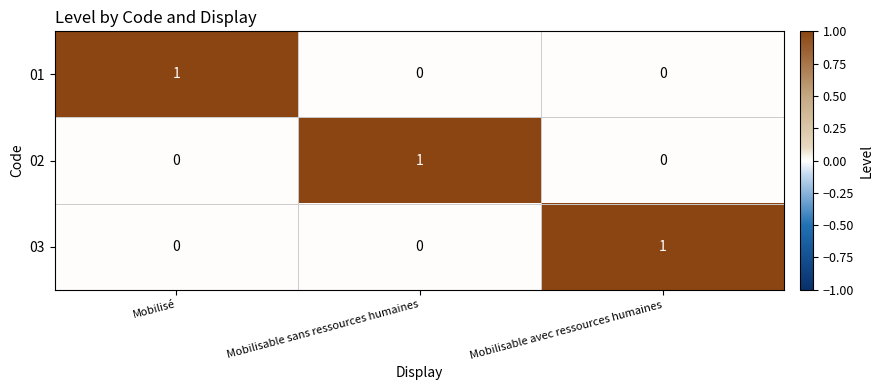

True or false: 02 has a value of 1 at Mobilisable sans ressources humaines.

True